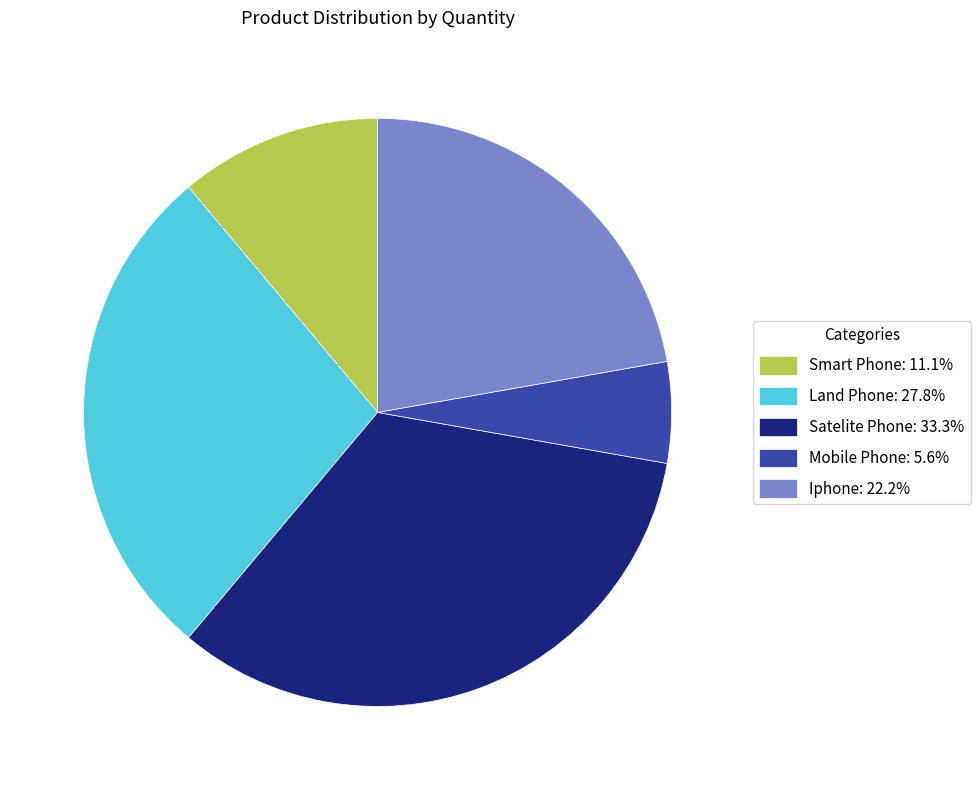

Does any single category account for the majority?

No